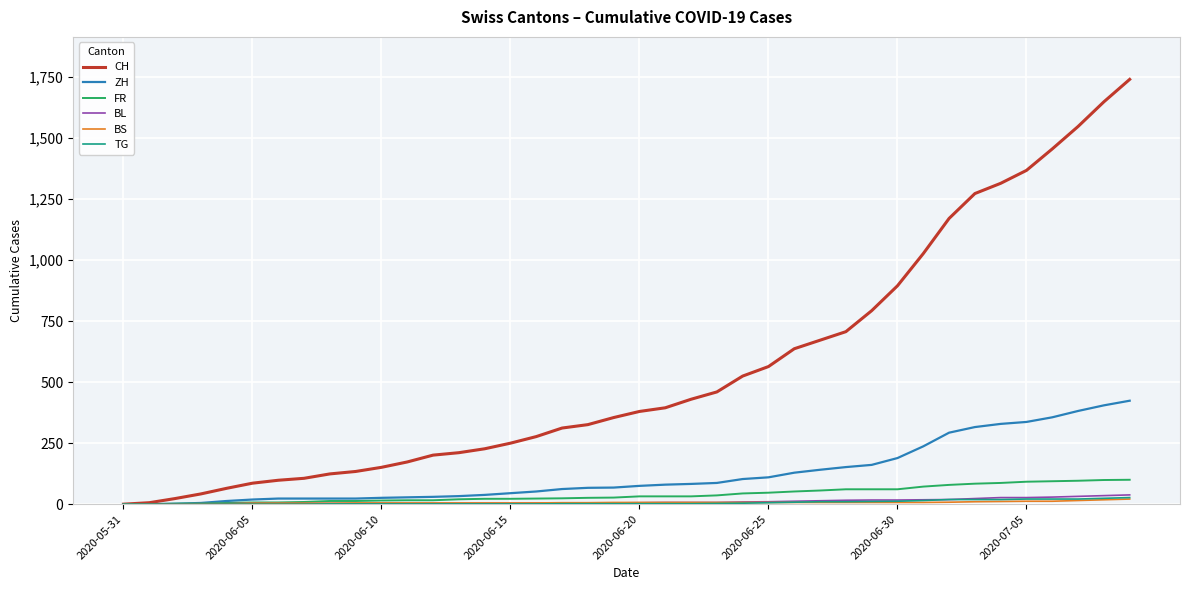

What is the highest value of the CH series?

1741